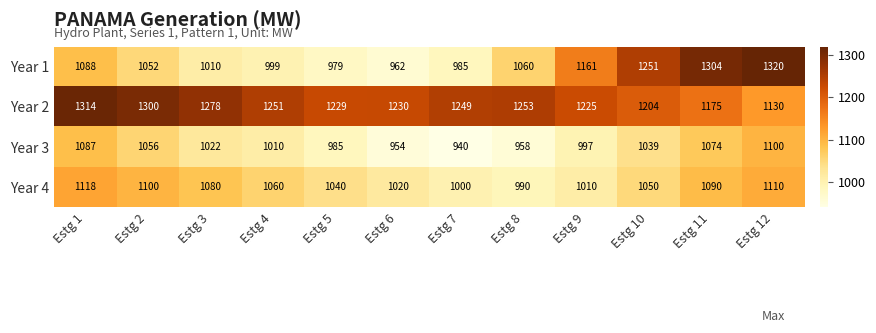

At which category is the sum across all series the highest?

Estg 12